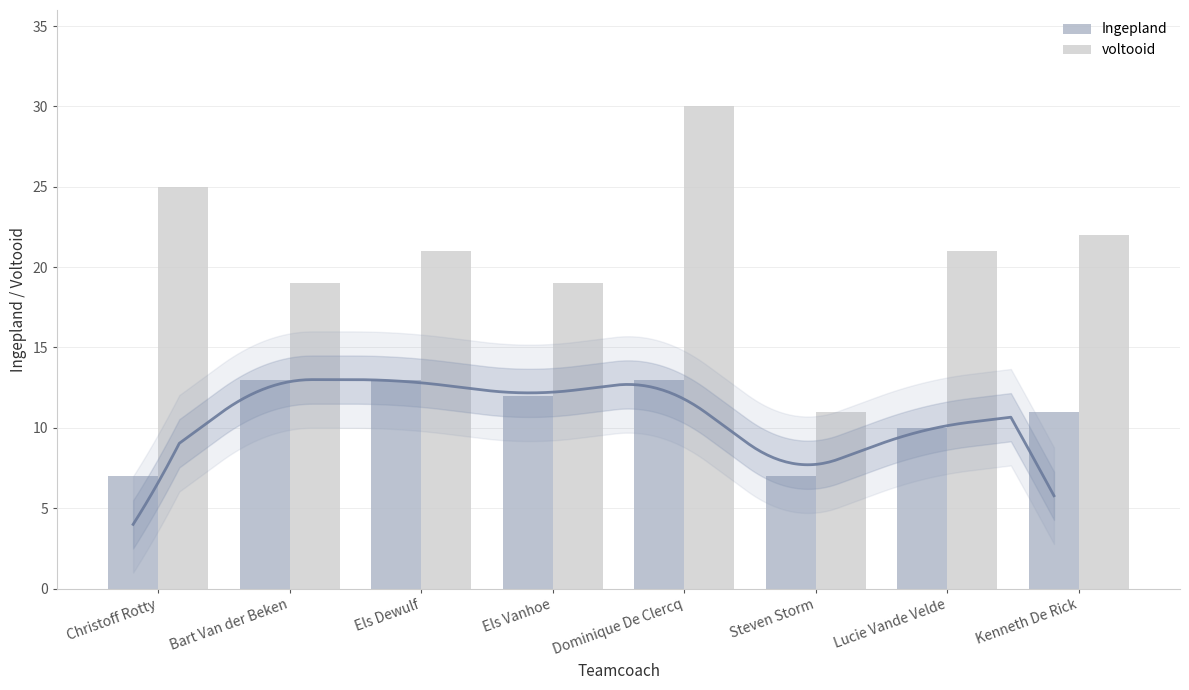

Which series has the widest spread of values?

voltooid